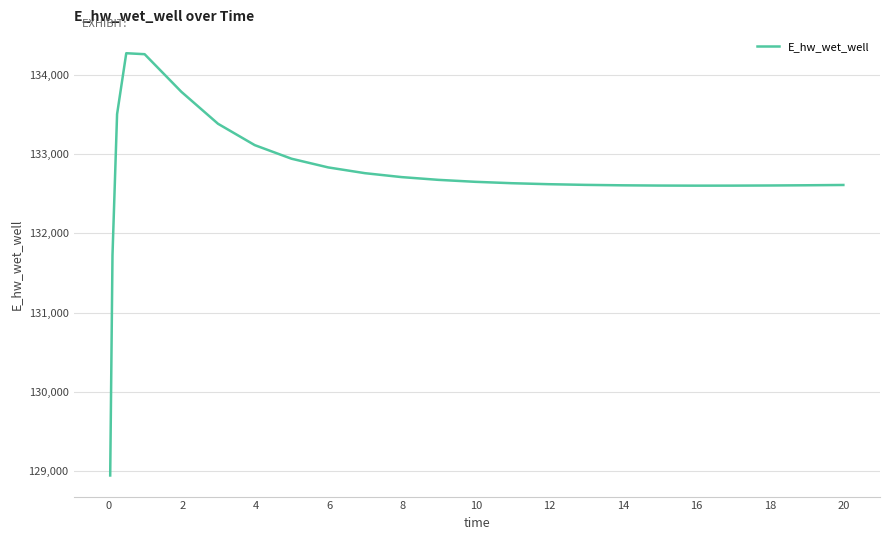

What is the maximum value shown in the chart?

134278.1